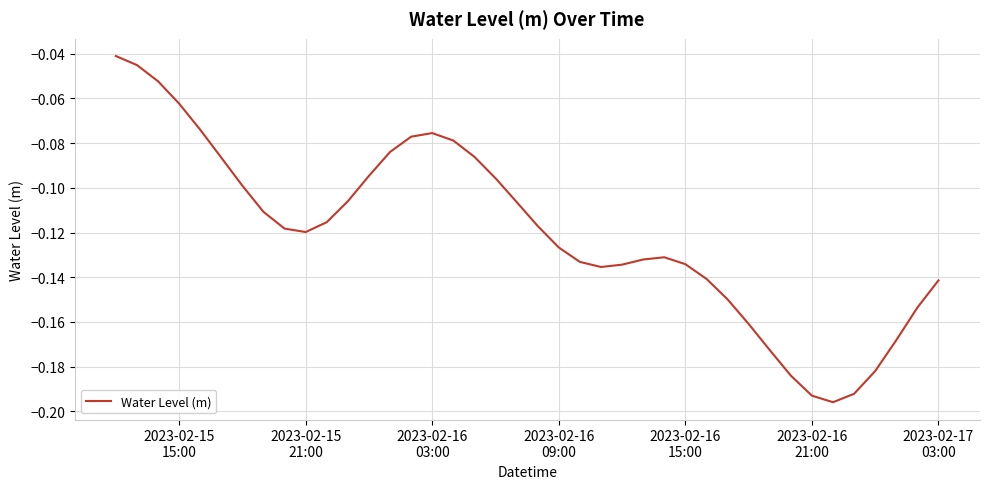

Does the chart have visible grid lines?

Yes